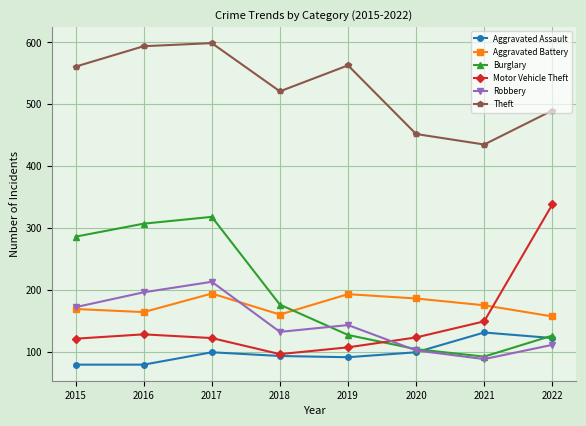

Which category has the highest value across all series?

2017